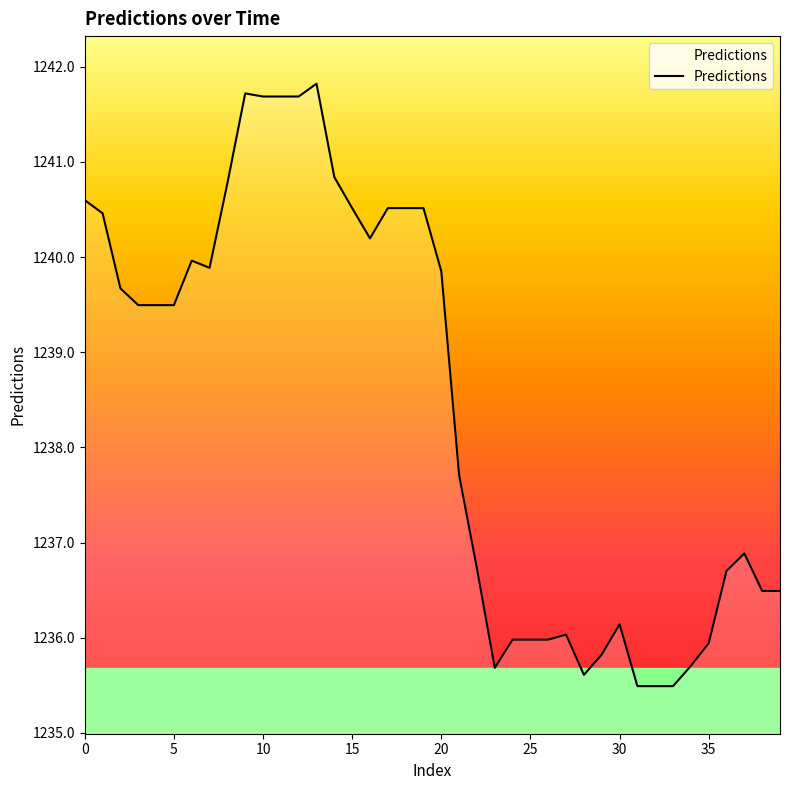

What is the difference between the maximum and minimum values?

6.3